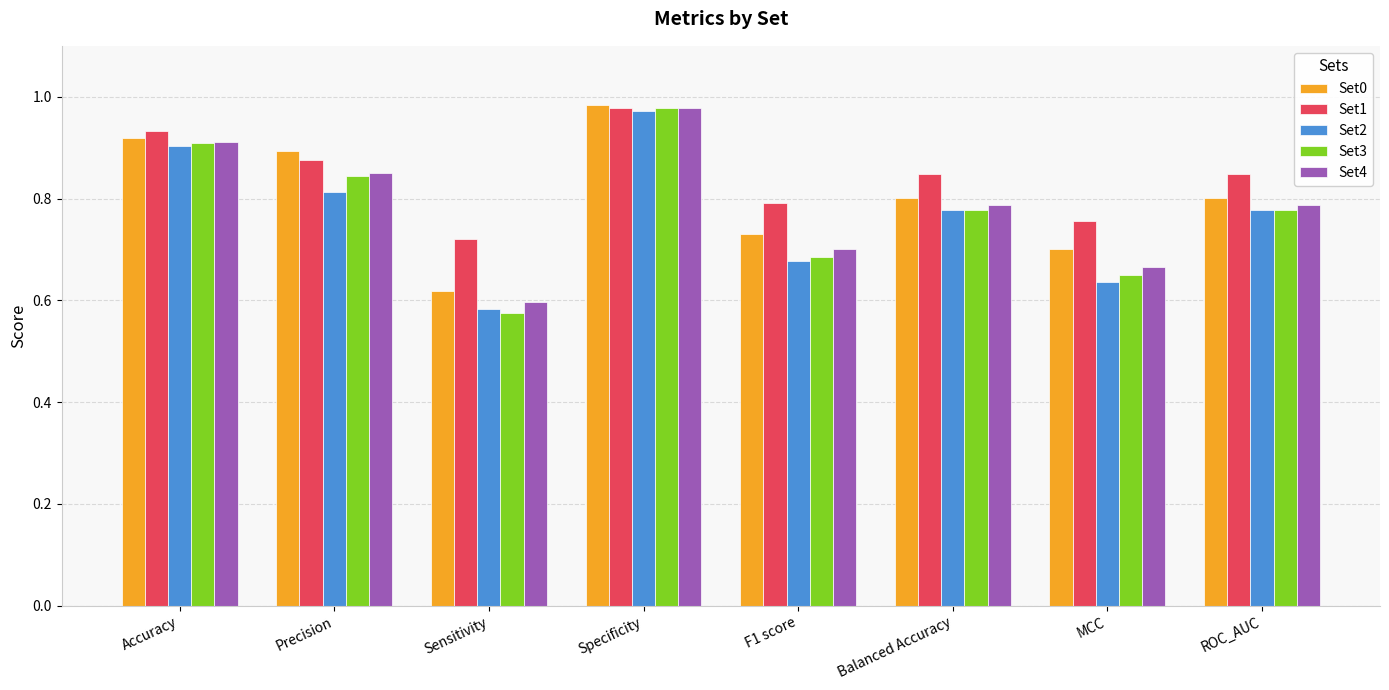

What are all the series names shown in the legend?

Set0, Set1, Set2, Set3, Set4